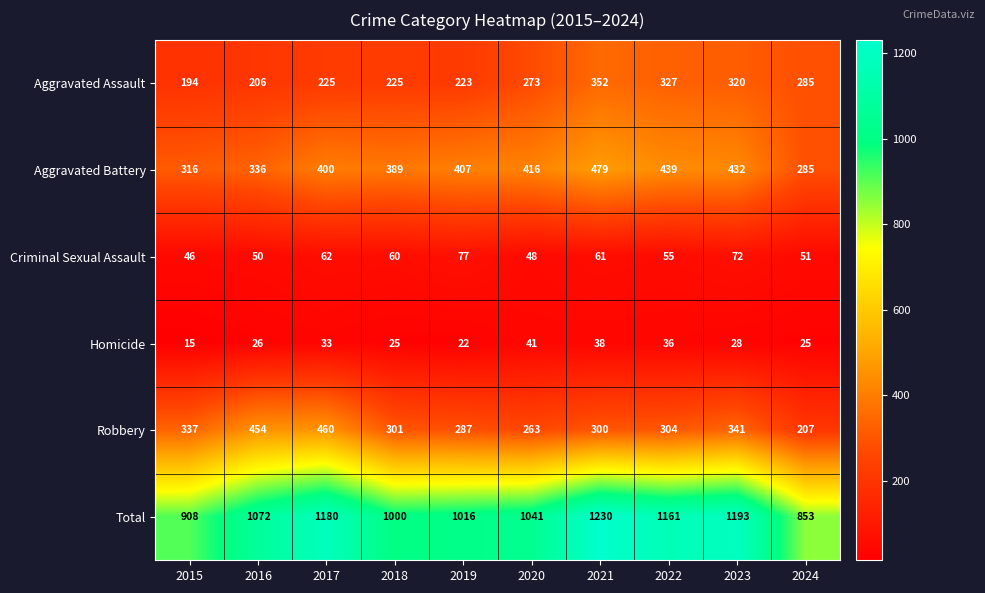

List the labels in order of Robbery value, largest first.

2017, 2016, 2023, 2015, 2022, 2018, 2021, 2019, 2020, 2024